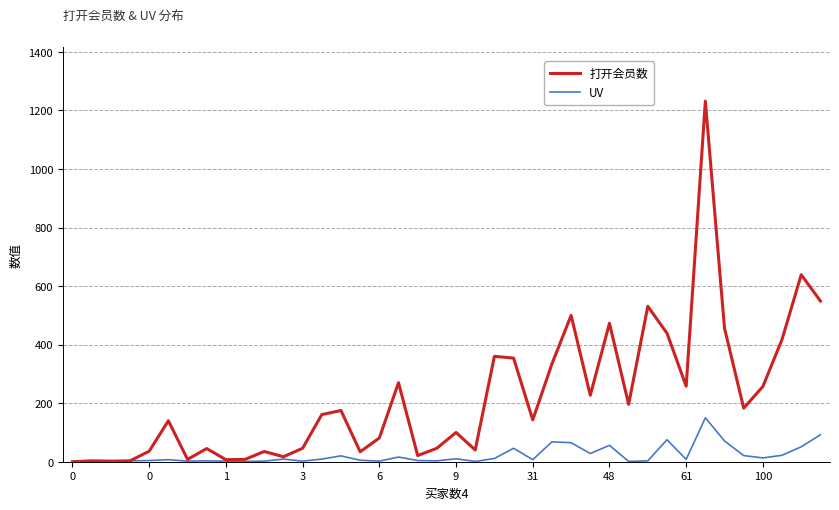

True or false: 打开会员数 has more than 1 interior local peaks.

True